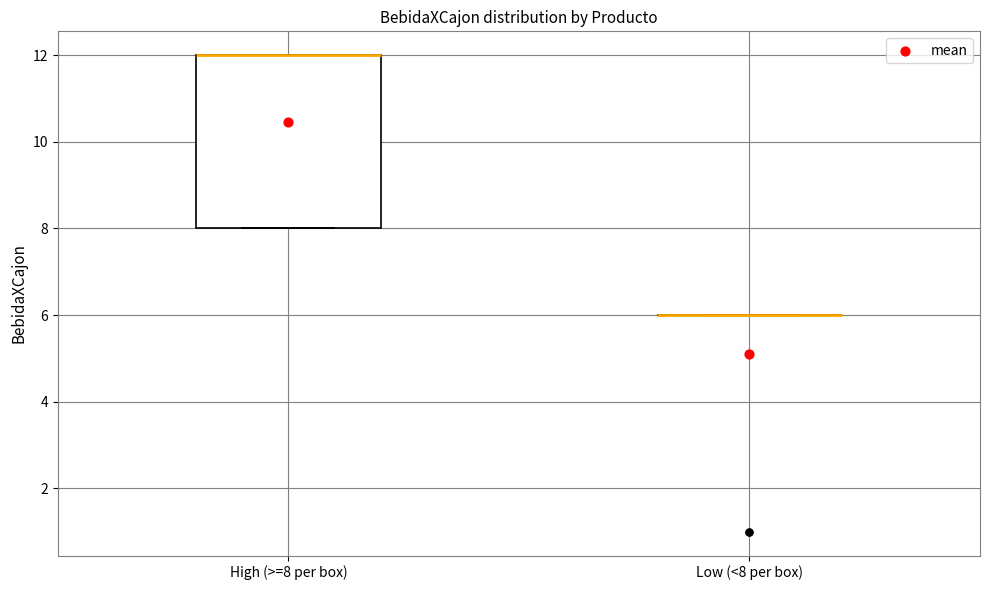

Reading left to right, read every box against the y-axis: the position of its median line, the range the box covers, and the ends of its whiskers. The values are not printed on the chart, so give them approximately, as read against the axis.

High (>=8 per box): median 12 (drawn on the box's upper edge), box 8 to 12, whiskers 8 to 12
Low (<8 per box): box collapsed to a line at 6, whiskers 6 to 6